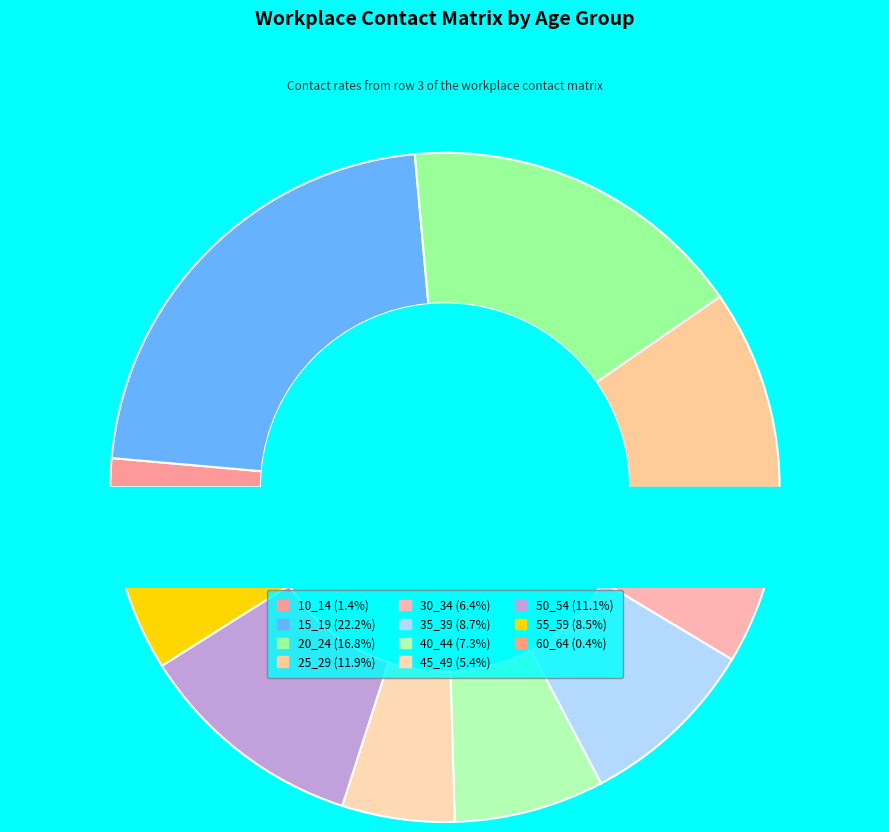

Is the sum of 50_54 and 60_64 greater than half?

No